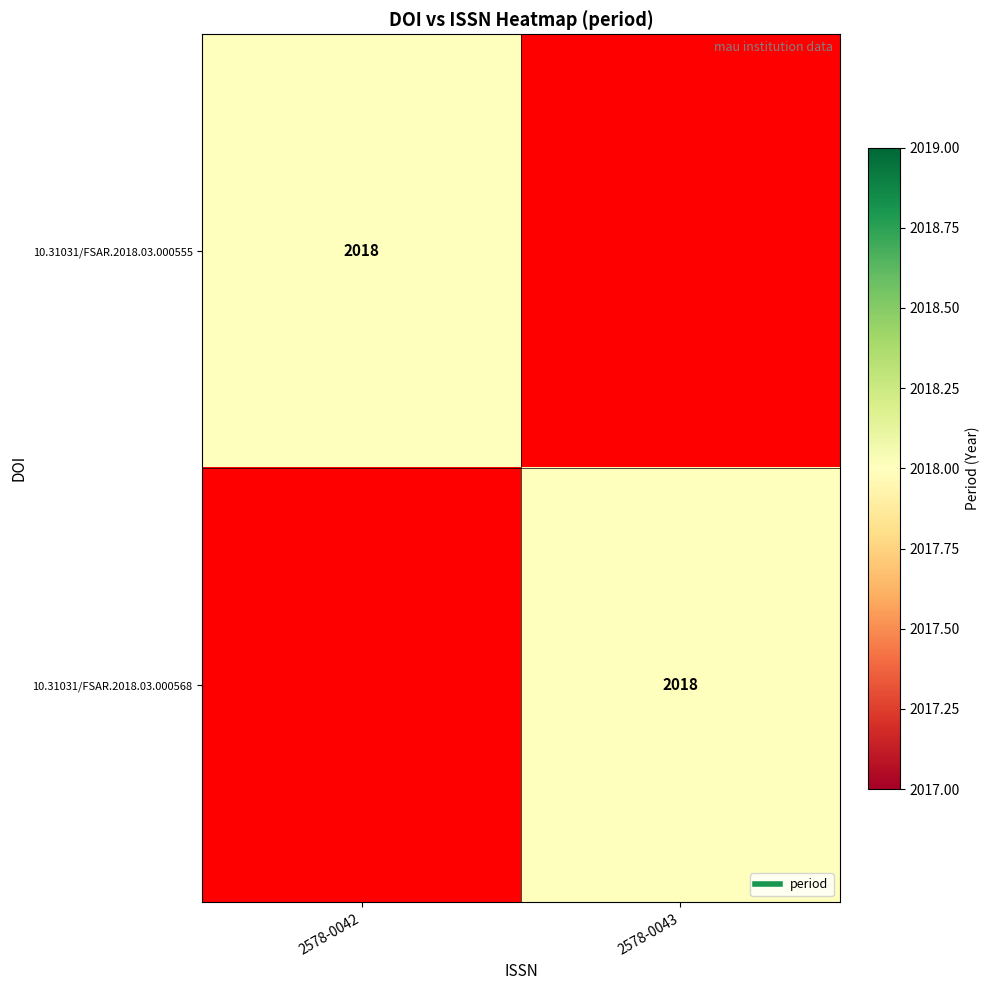

At which category does the chart reach its minimum across all series?

2578-0043